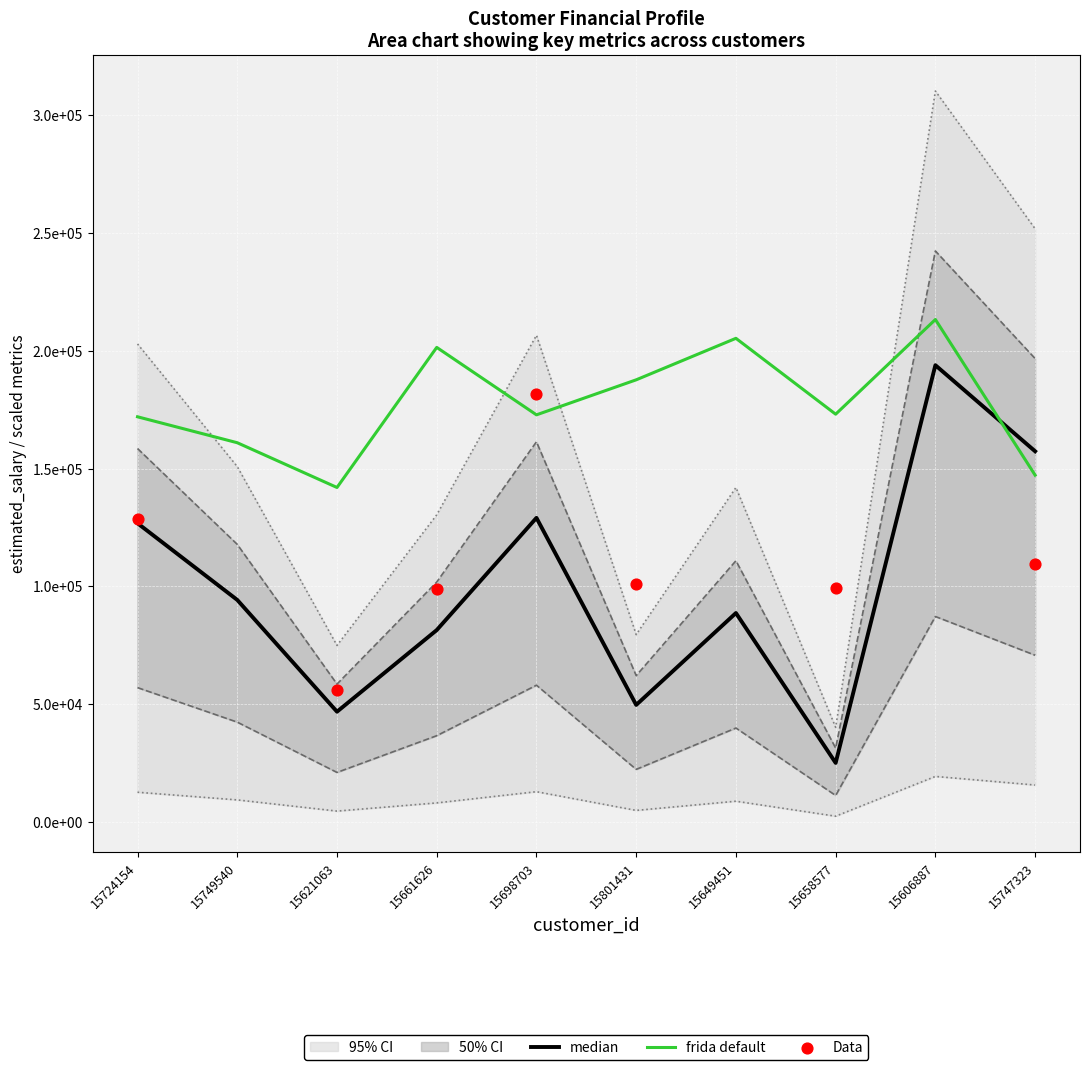

At which category is the sum across all series the highest?

15698703